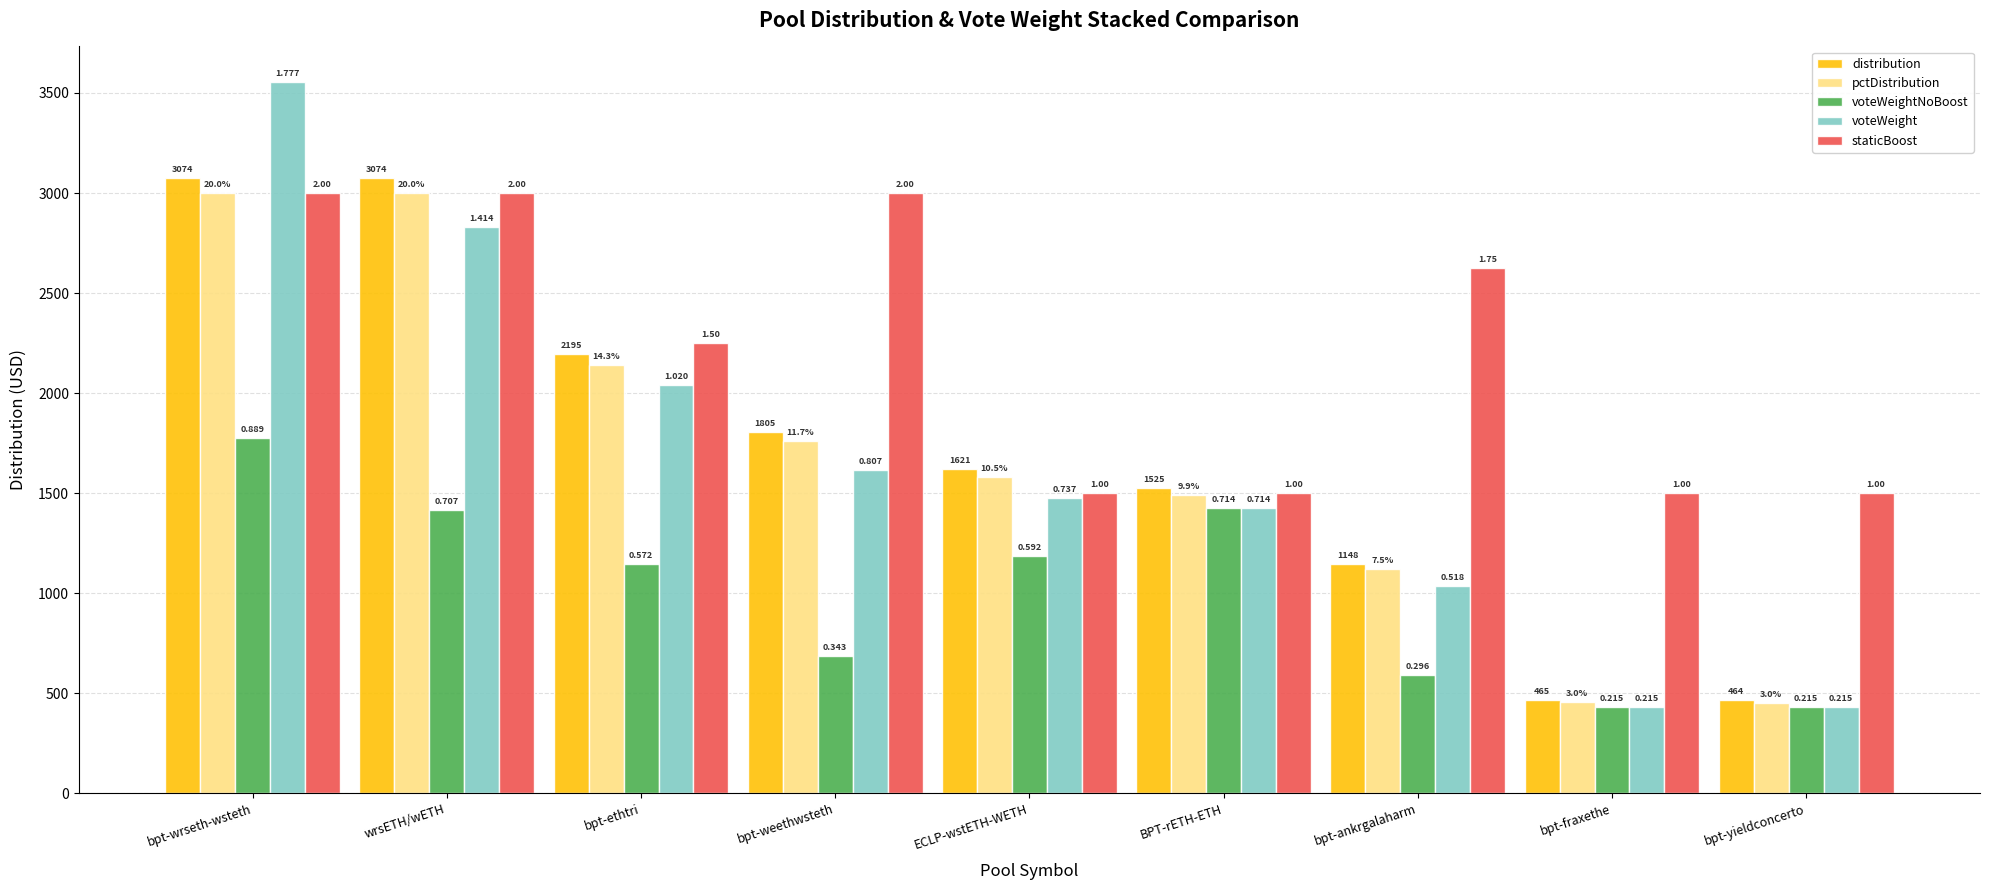

Which series changed the most between bpt-ethtri and ECLP-wstETH-WETH?

staticBoost